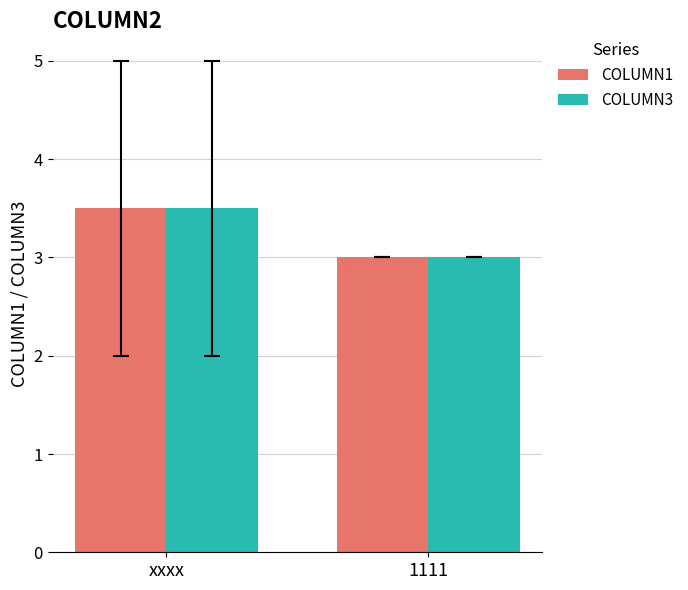

True or false: COLUMN1 has a value of 3.0 at 1111.

True